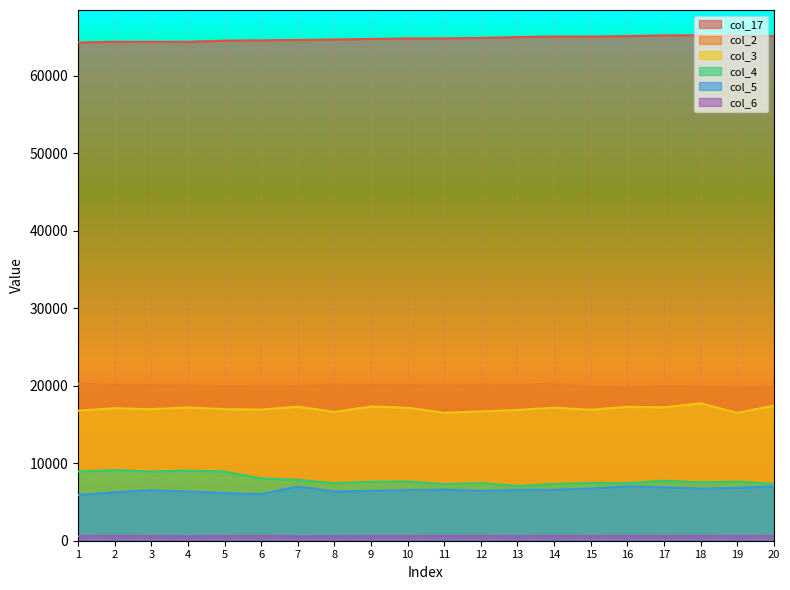

What is the difference between the col_4 values at 2 and 11?

1827